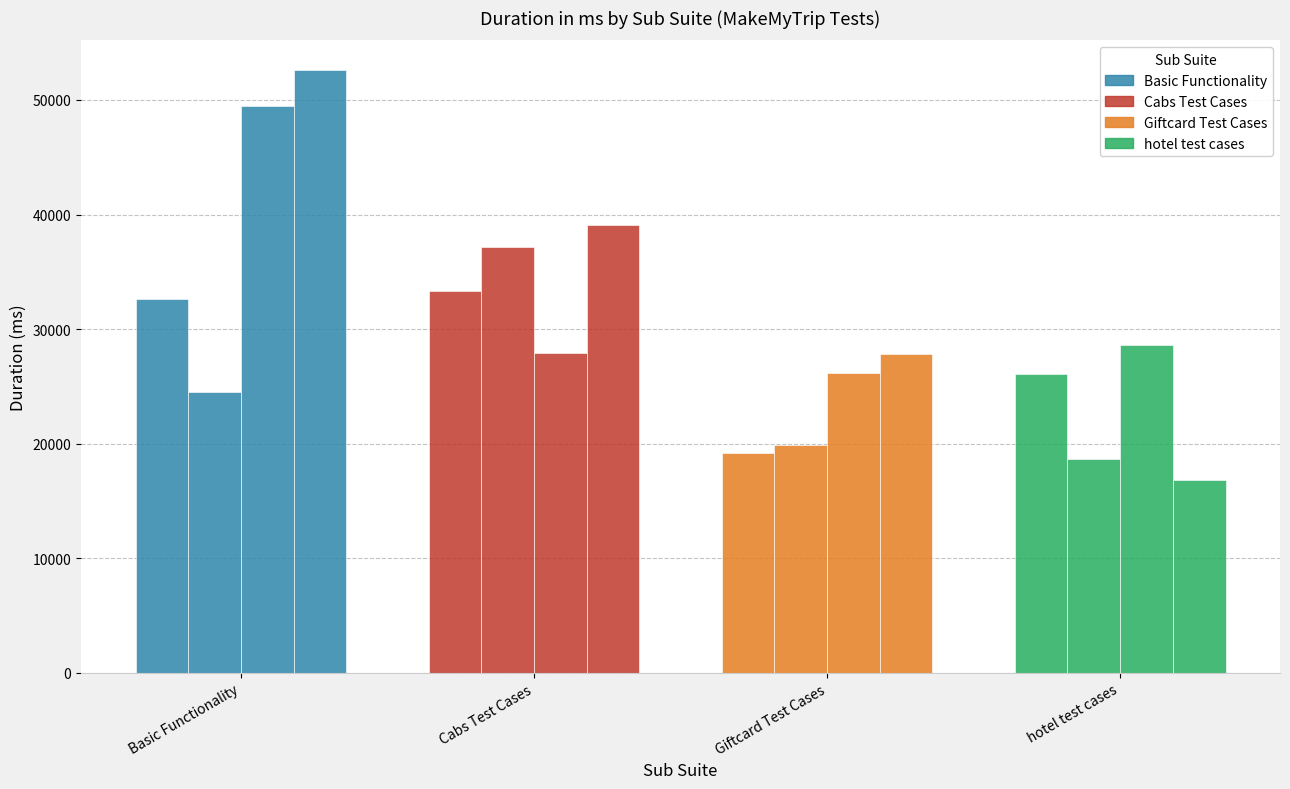

At which label is hotel test cases closest to 22705?

Basic Functionality